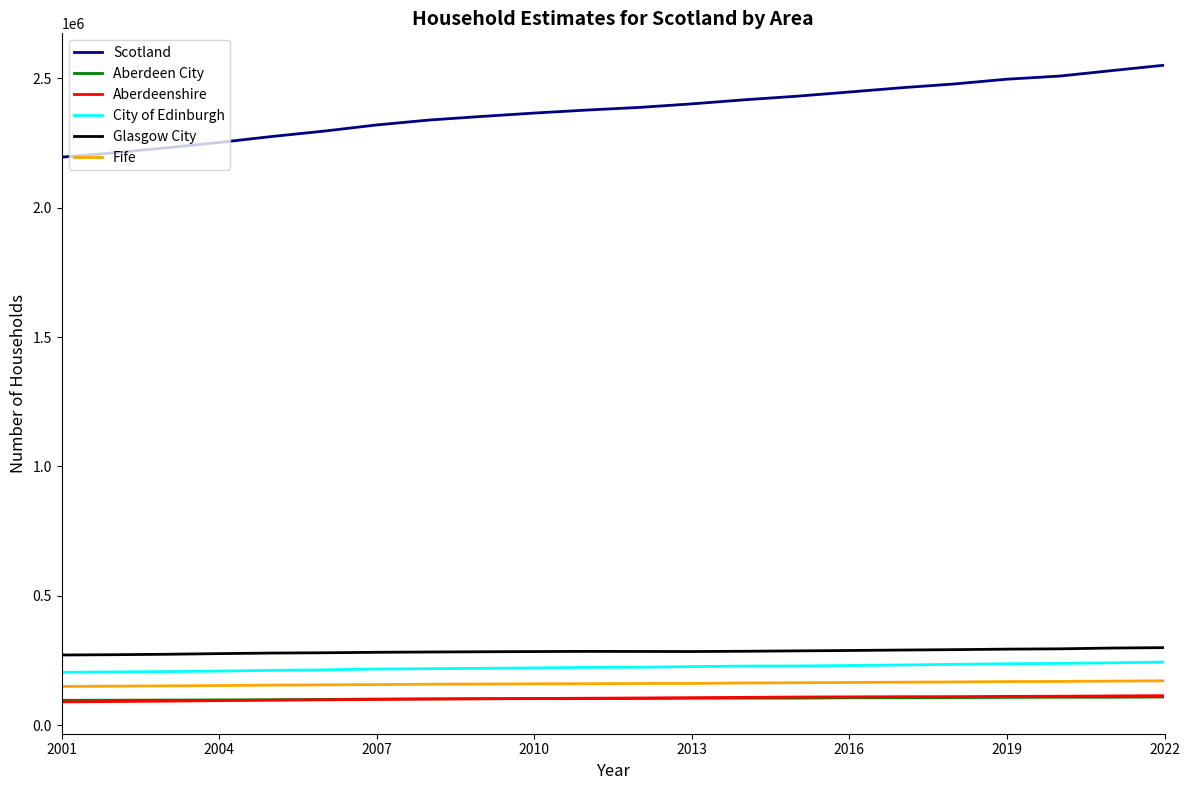

Which series has the largest range (max minus min)?

Scotland